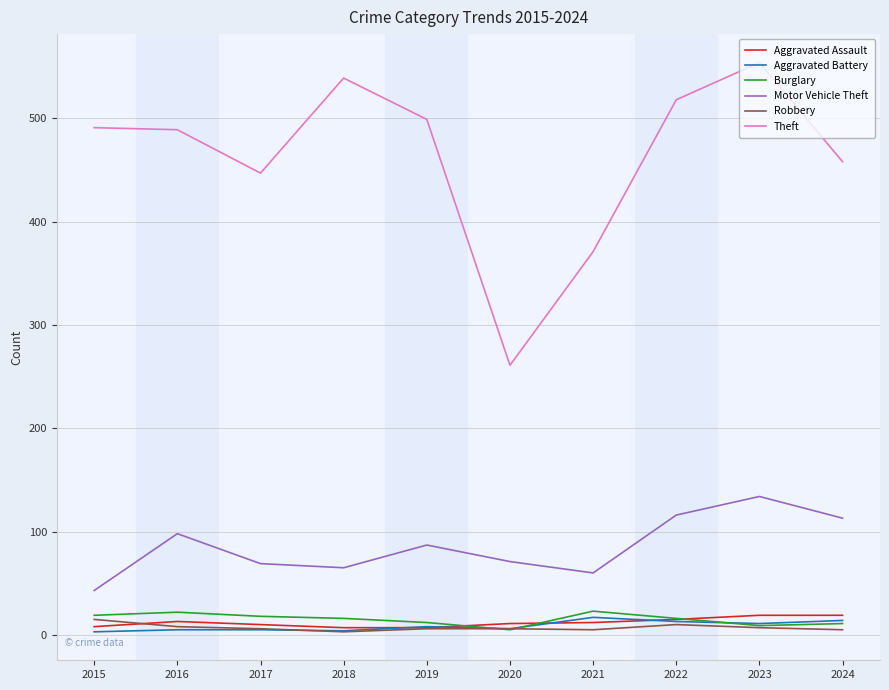

What is the difference between the Motor Vehicle Theft values at 2019 and 2024?

26